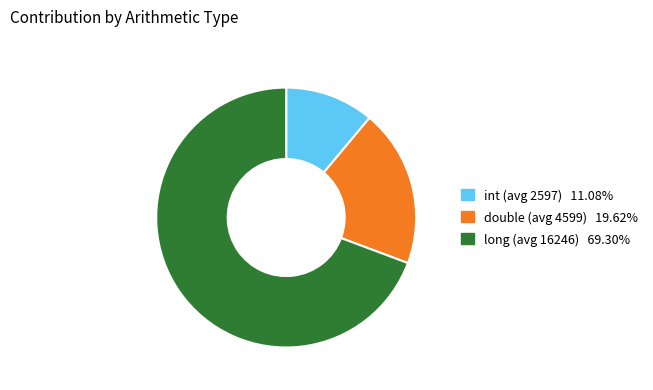

Combined, do double (avg 4599) and int (avg 2597) account for over 50%?

No